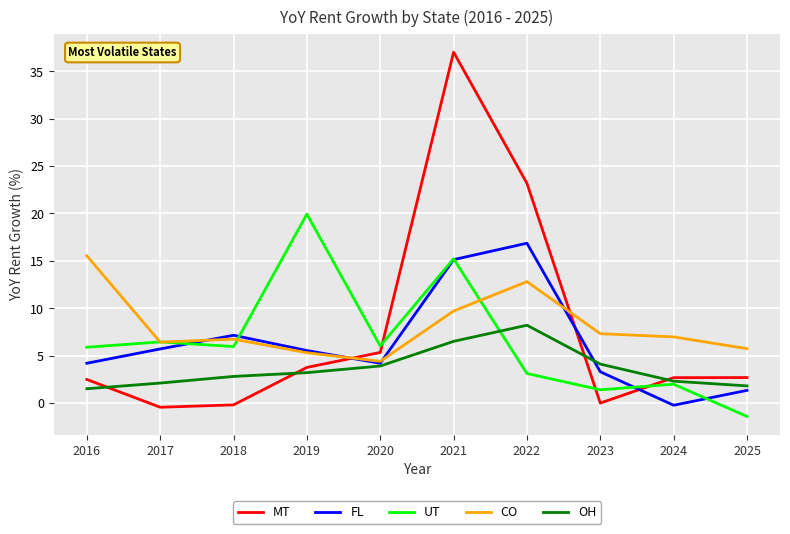

How many lines are shown in the chart?

5